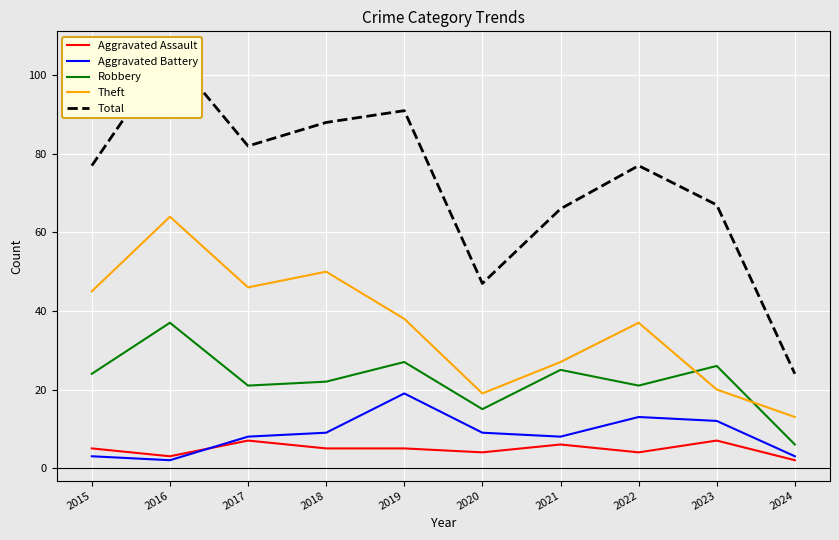

At which category is the sum across all series the highest?

2016